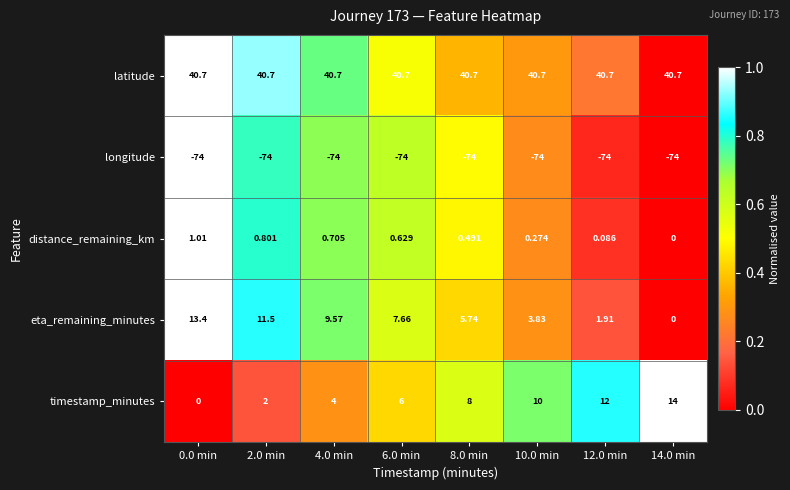

Rank the series by their maximum value, from highest to lowest.

latitude, timestamp_minutes, eta_remaining_minutes, distance_remaining_km, longitude